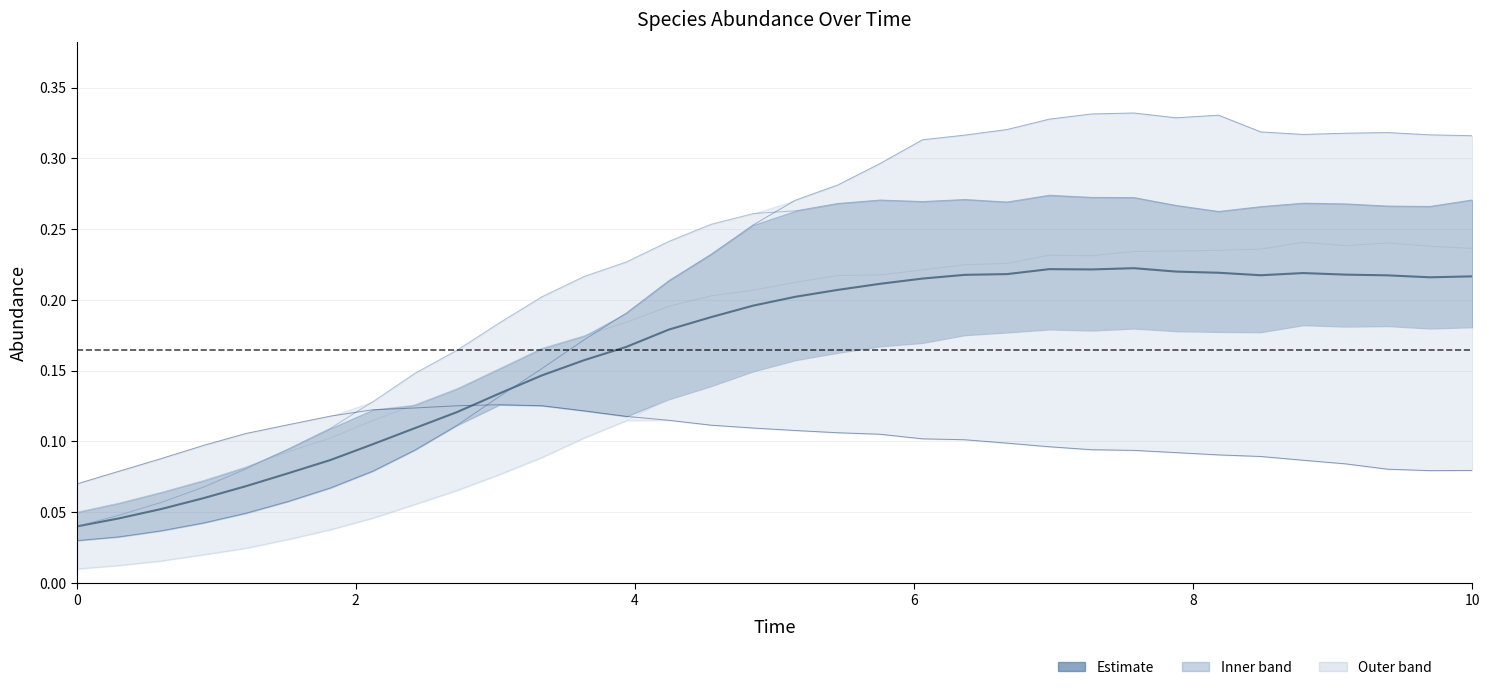

Does the chart display data point markers on the line(s)?

No